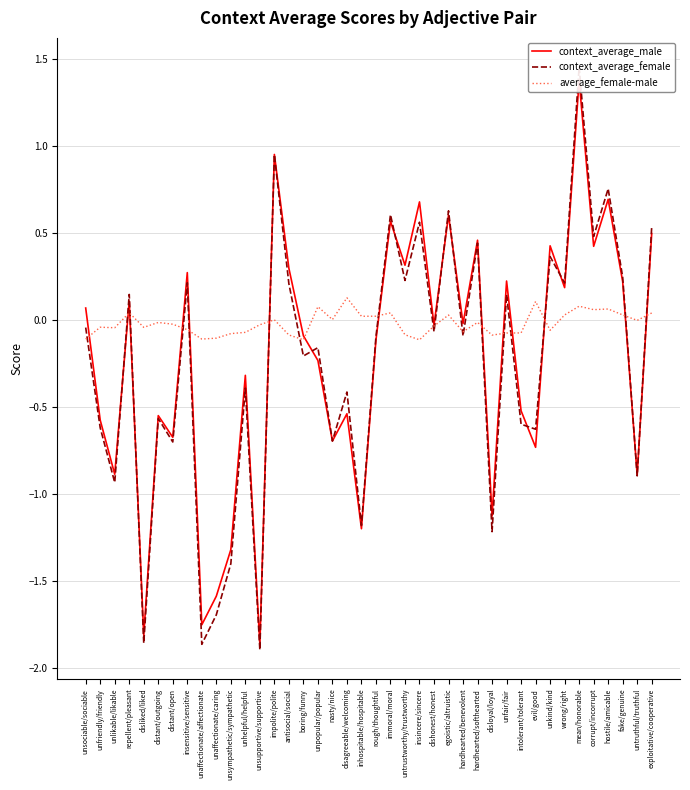

Which label corresponds to the largest value in the chart?

mean/honorable